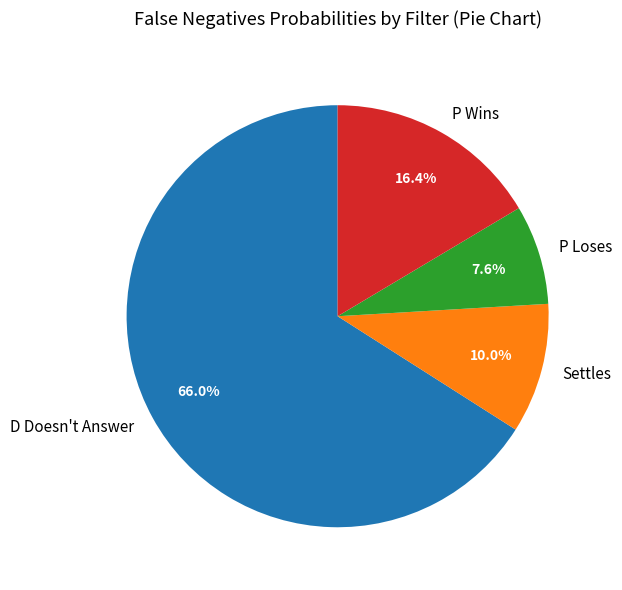

Rank the categories by value from highest to lowest.

D Doesn't Answer, P Wins, Settles, P Loses